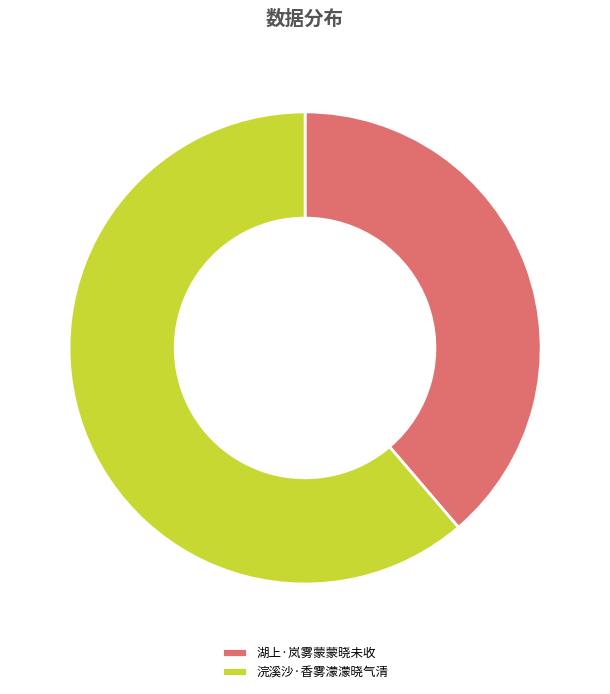

Rank the categories by value from lowest to highest.

湖上·岚雾蒙蒙晓未收, 浣溪沙·香雾濛濛晓气清